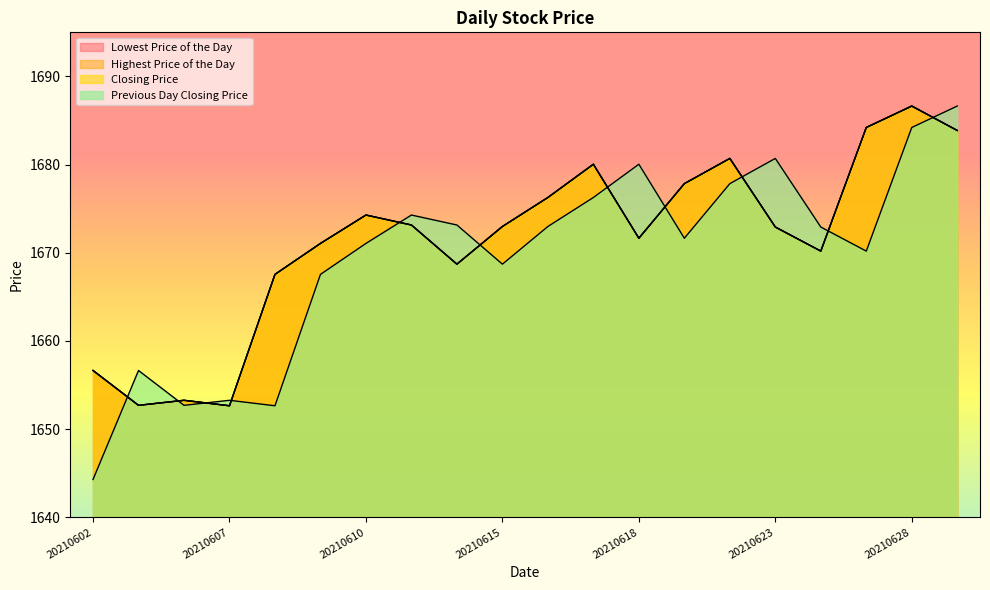

Which series has the largest total across all categories?

Lowest Price of the Day